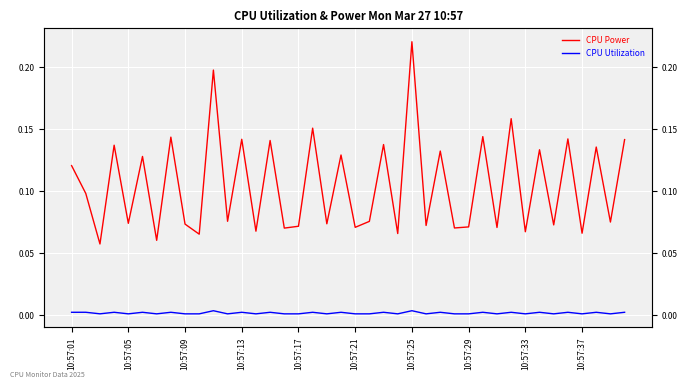

How many lines are shown in the chart?

2